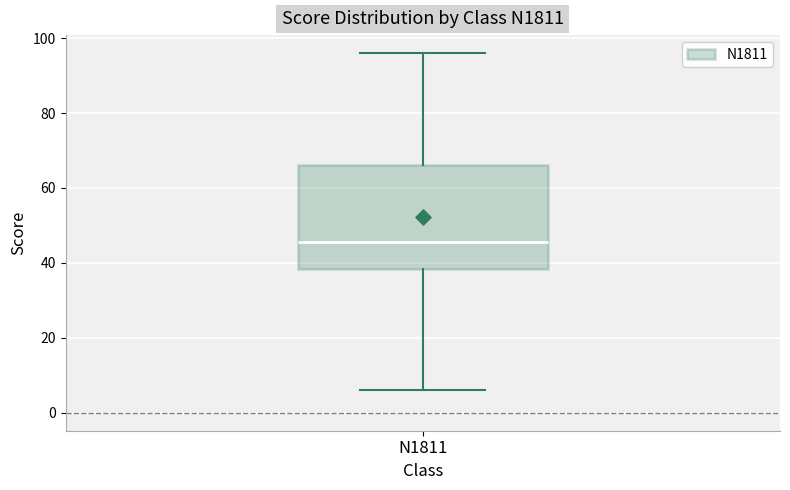

Where does the upper whisker of the box for N1811 end on the y-axis? The values are not printed on the chart, so give them approximately, as read against the axis.

96